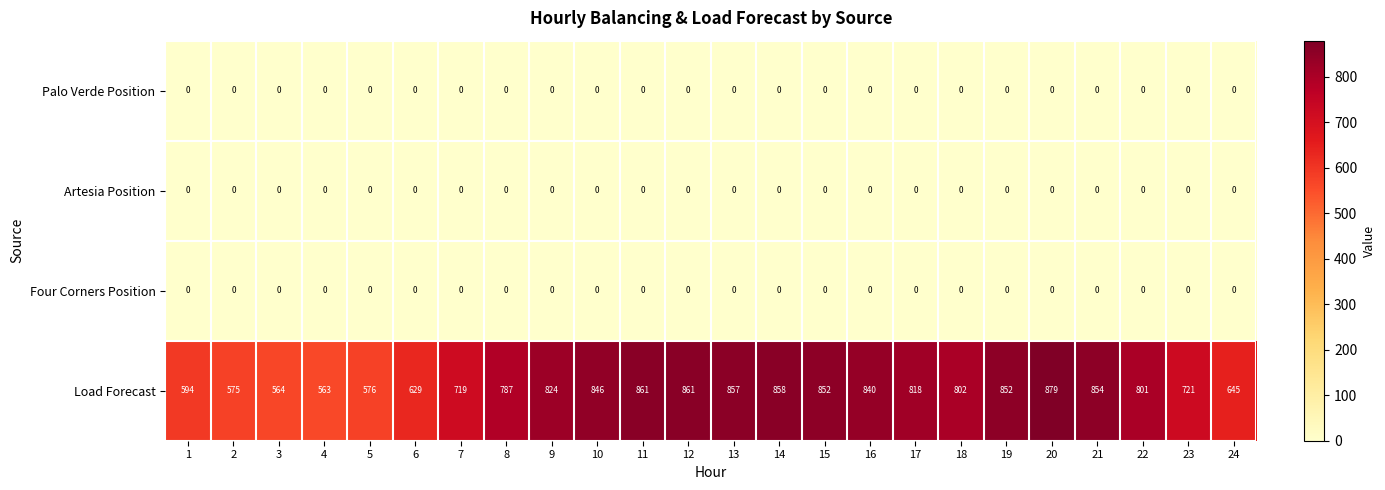

Which series changed the most between 6 and 9?

Load Forecast